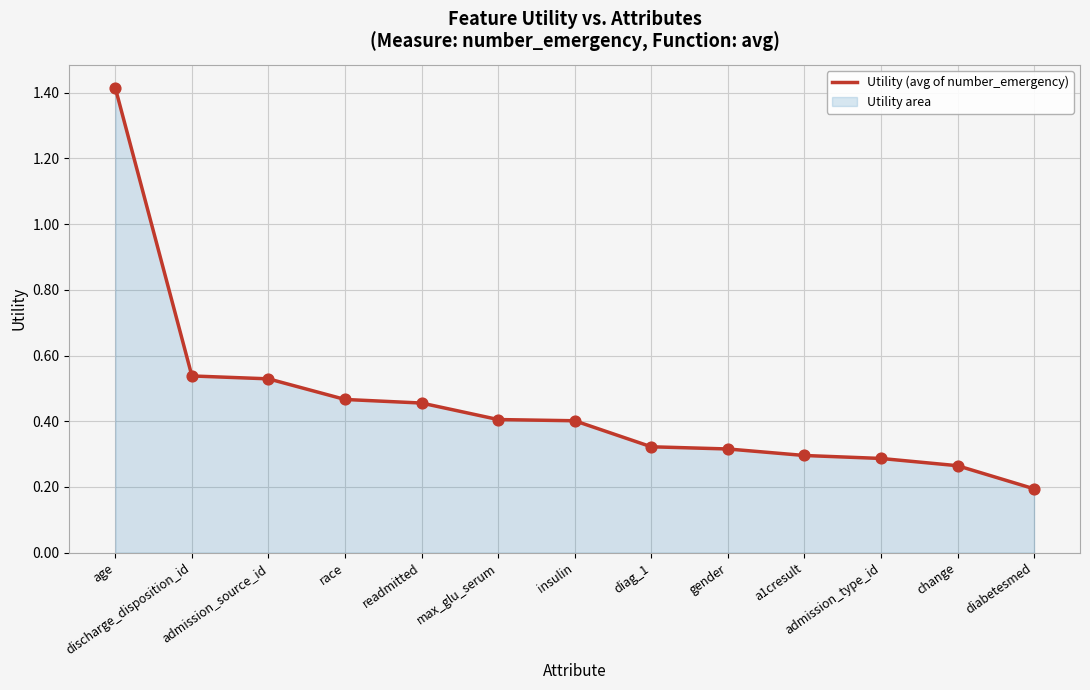

What is the change in value from insulin to diag_1?

-0.1